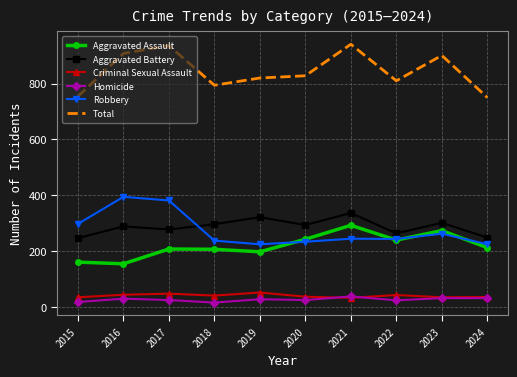

Is it true that Robbery equals 122 at 2023?

False